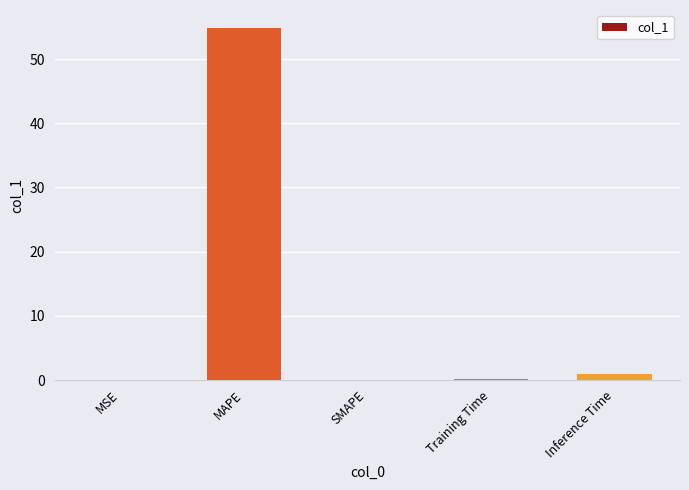

Which label corresponds to the largest value in the chart?

MAPE